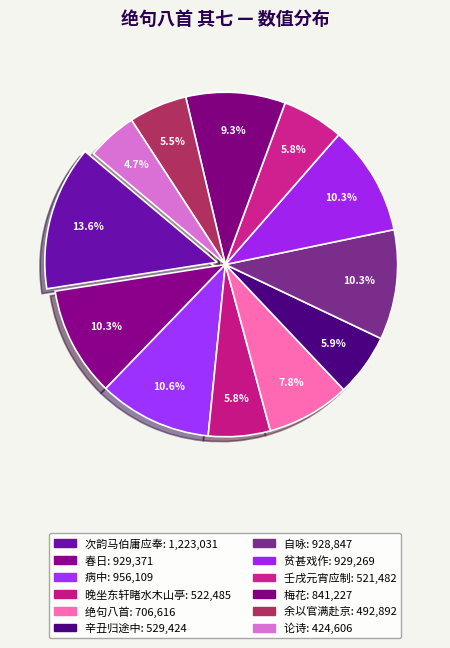

What is the largest slice in the pie chart?

次韵马伯庸应奉绝句八首 其七